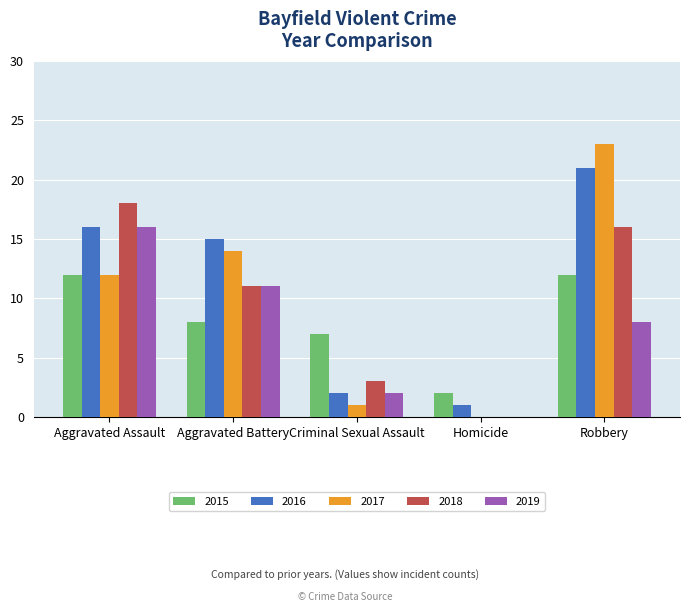

The 2019 series shows -6 at Homicide. True or false?

False